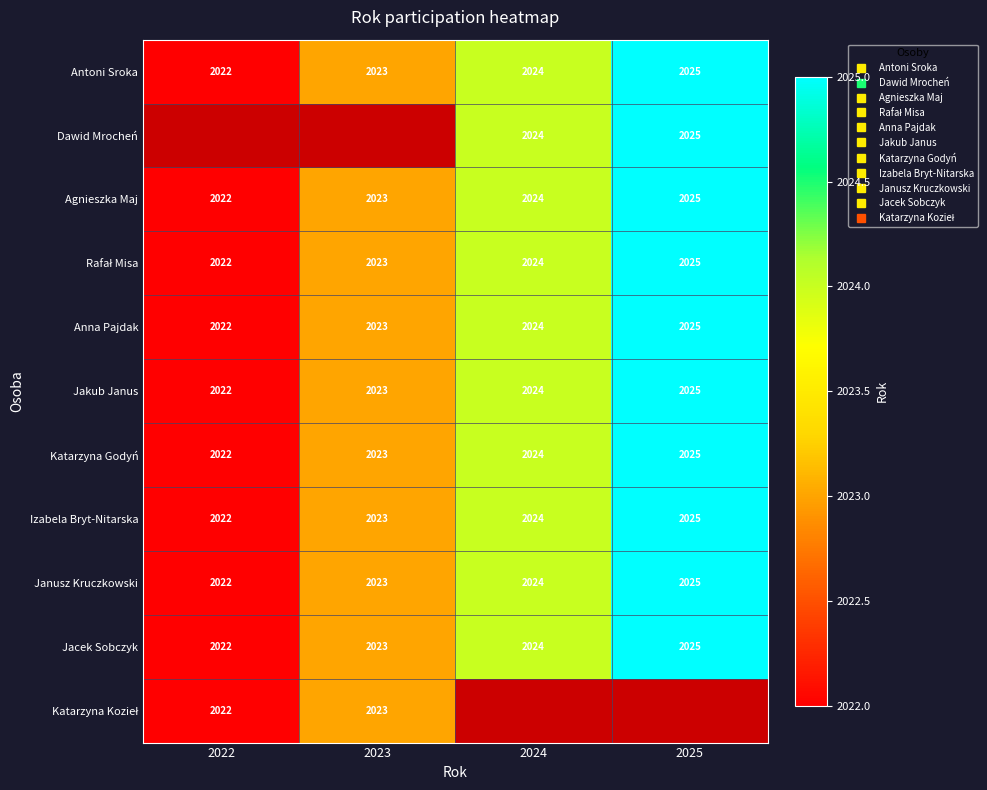

Count the Rafał Misa values in the range 2023 to 2025.

3